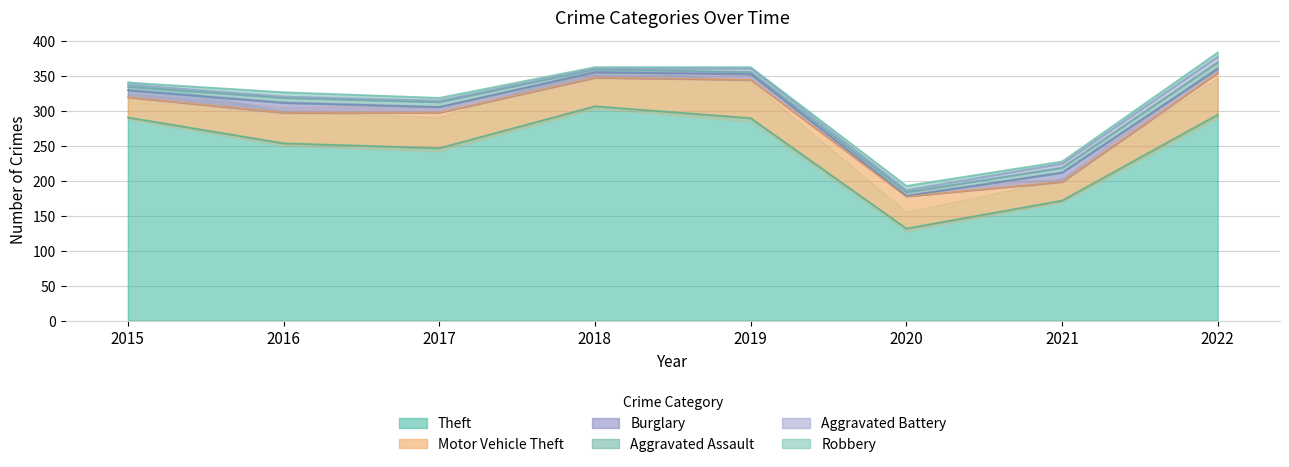

Reading left to right, extract all data points from this chart.

Theft: 2015=291	2016=254	2017=247	2018=307	2019=290	2020=132	2021=172	2022=295
Motor Vehicle Theft: 2015=29	2016=44	2017=51	2018=41	2019=55	2020=46	2021=27	2022=60
Burglary: 2015=10	2016=14	2017=8	2018=8	2019=8	2020=1	2021=13	2022=6
Aggravated Assault: 2015=5	2016=7	2017=7	2018=4	2019=3	2020=5	2021=7	2022=9
Aggravated Battery: 2015=3	2016=2	2017=2	2018=1	2019=5	2020=3	2021=6	2022=8
Robbery: 2015=3	2016=6	2017=4	2018=2	2019=2	2020=6	2021=3	2022=6